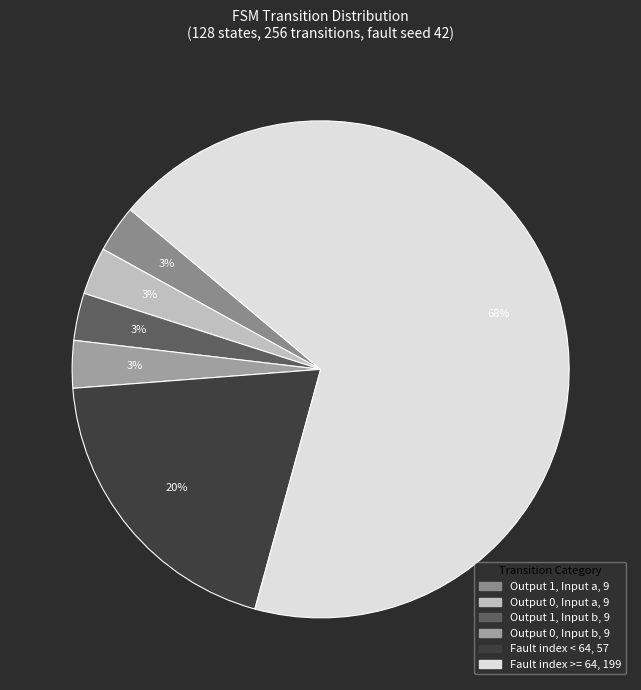

How many segments does this pie chart have?

6